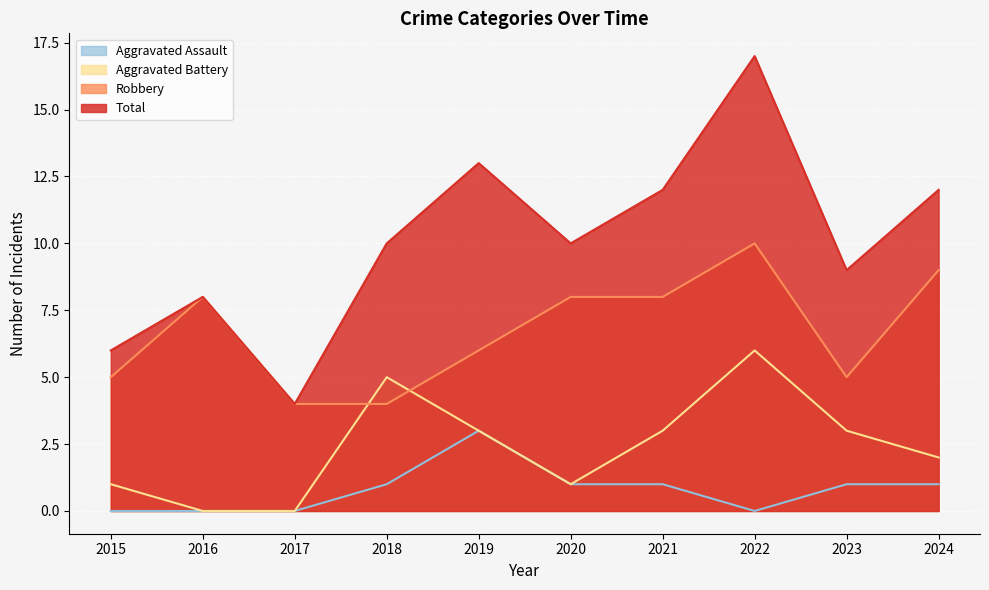

True or false: Total and Robbery cross at least once.

False